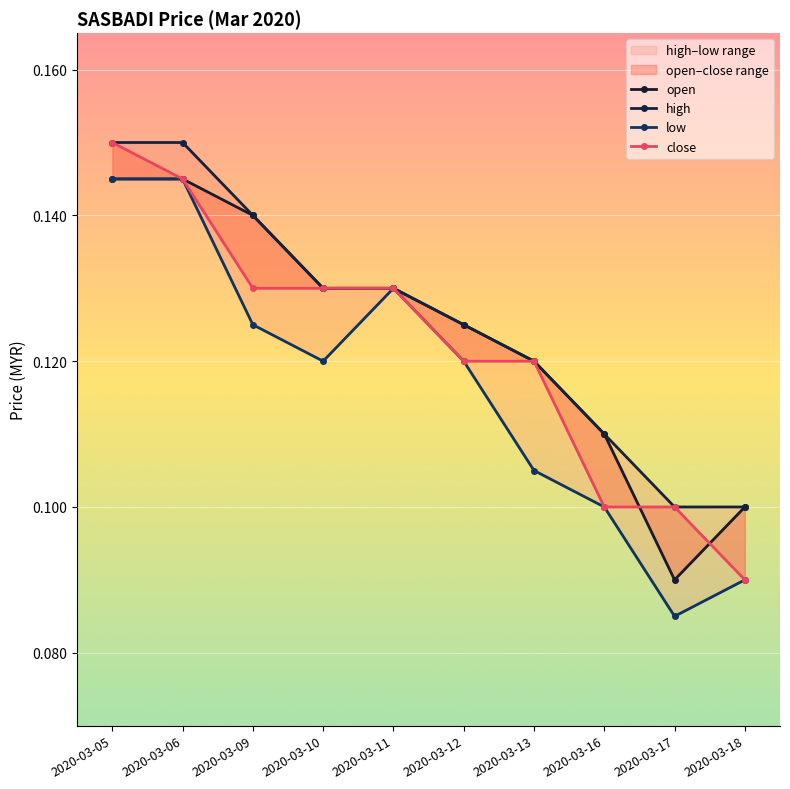

At which category does the chart reach its minimum across all series?

2020-03-17